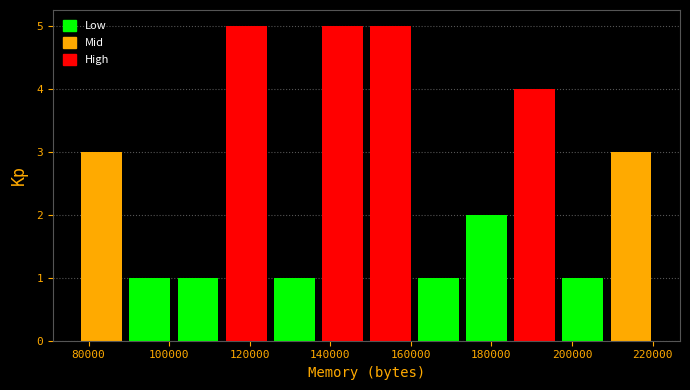

How tall is the bar that spans 184000 to 196000 on the x-axis? Neither the bar edges nor the heights are printed on the chart, so give them approximately, as read against the axes.

4